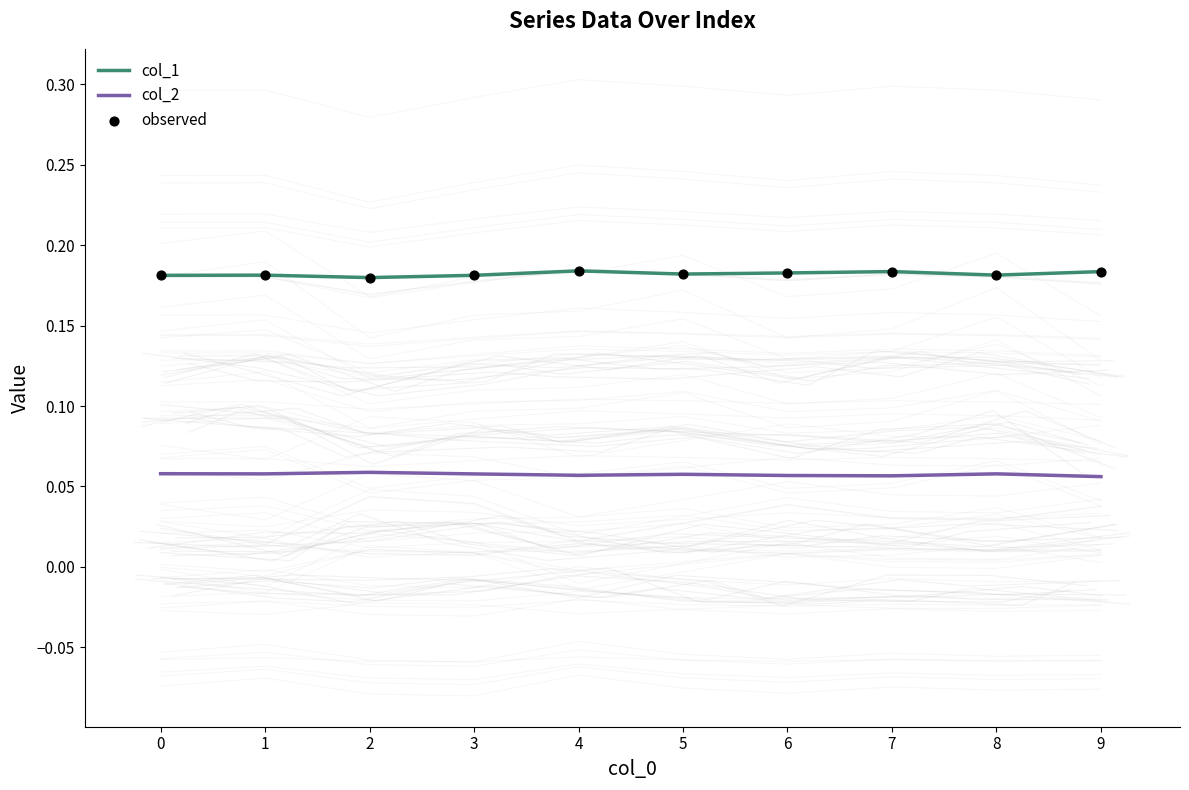

What are all the series names shown in the legend?

col_1, col_2, observed